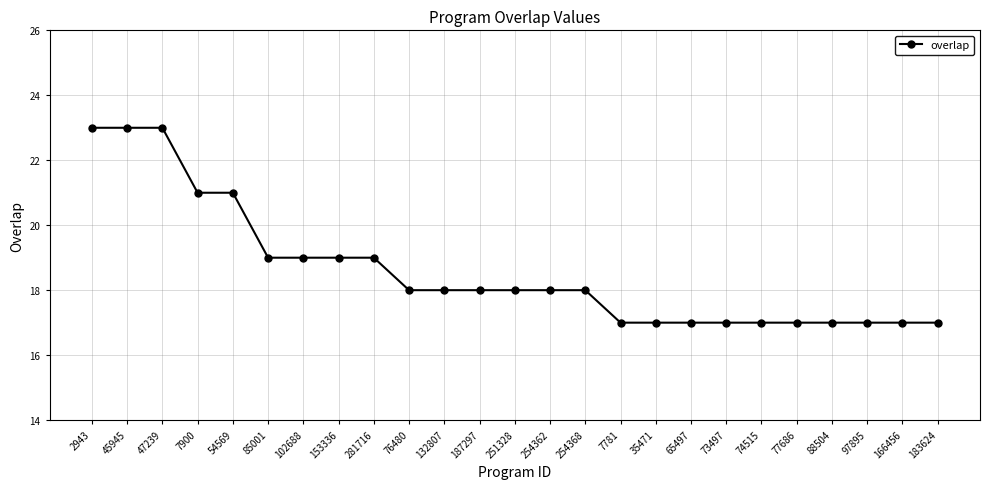

True or false: the data shows 3 at 183624.

False